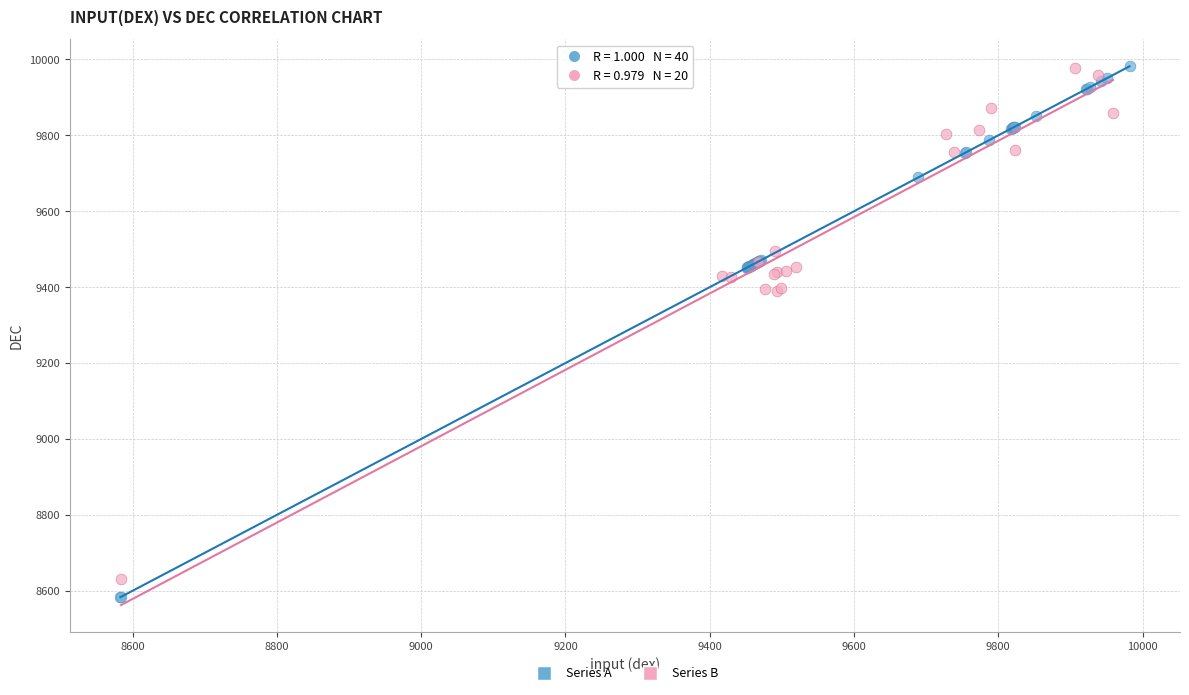

What are all the series names shown in the legend?

Series A, Series B